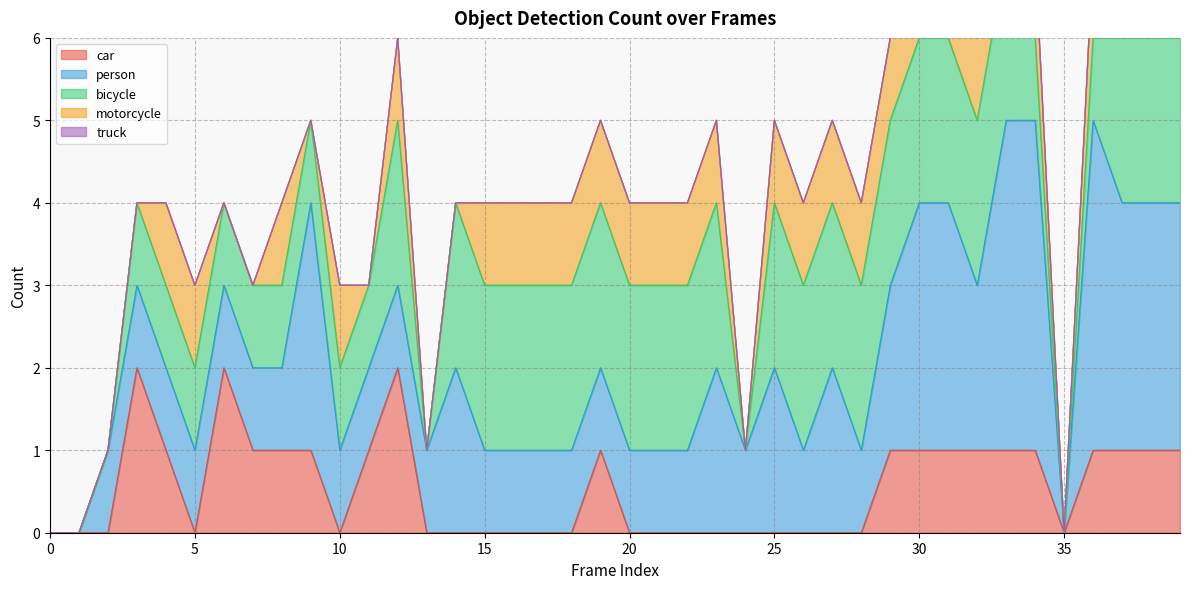

At which category is the sum across all series the highest?

33